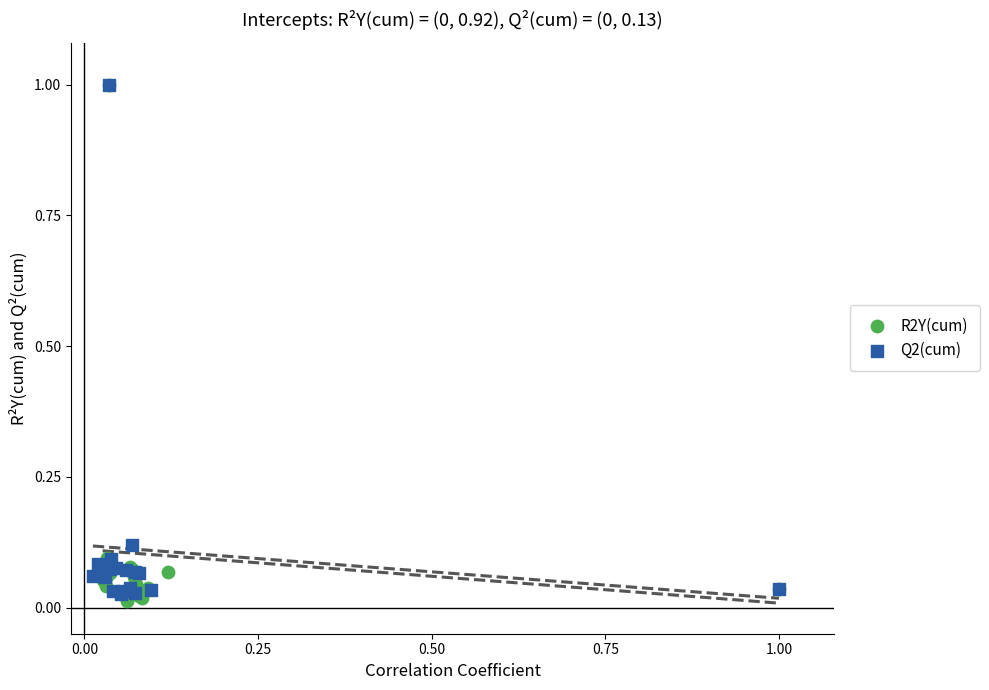

What are all the series names shown in the legend?

R2Y(cum), Q2(cum)